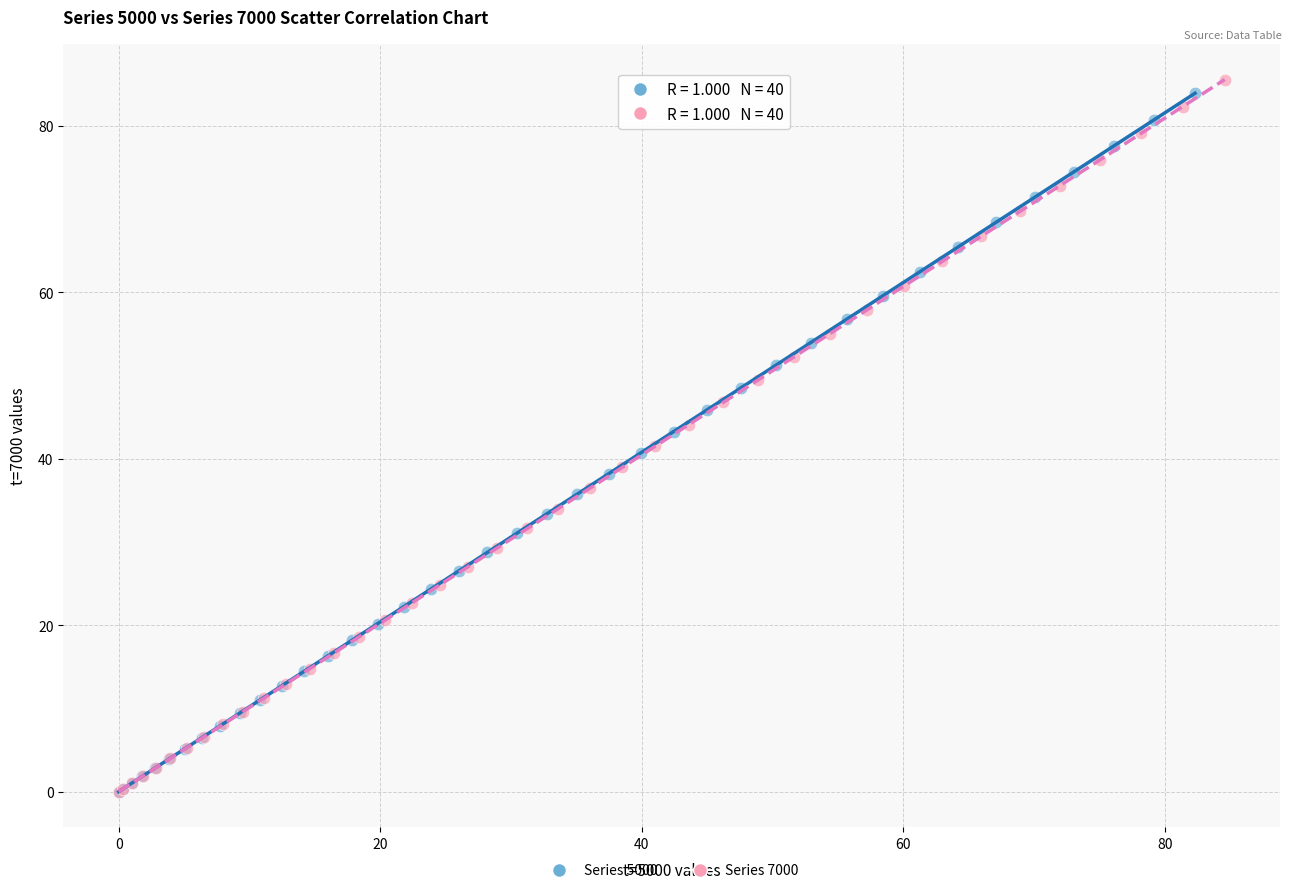

Which series has the largest Y range (max minus min)?

Series 7000